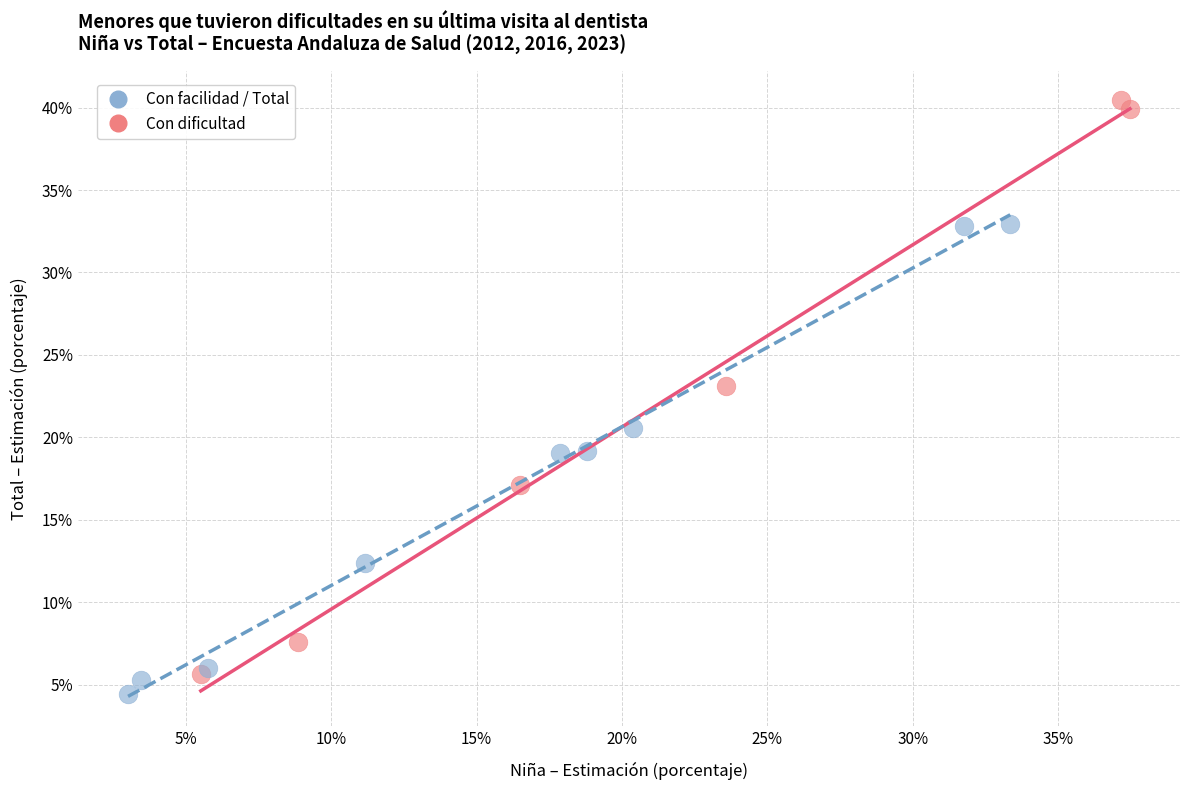

Which series has the widest spread of Y values?

Con dificultad